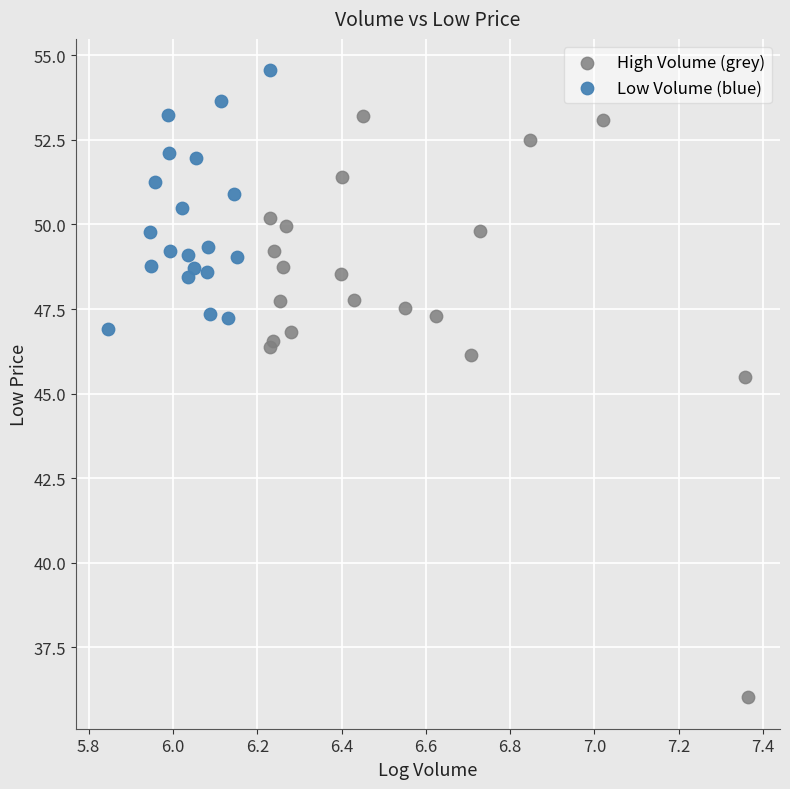

Which series contains the lowest Y value?

High Volume (grey)